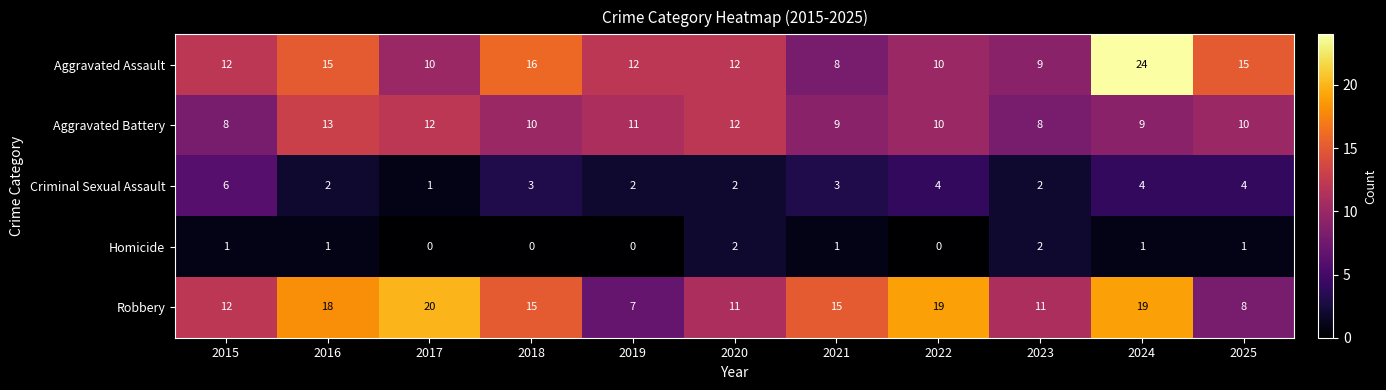

What is the difference between the maximum and minimum values in the Aggravated Battery series?

5